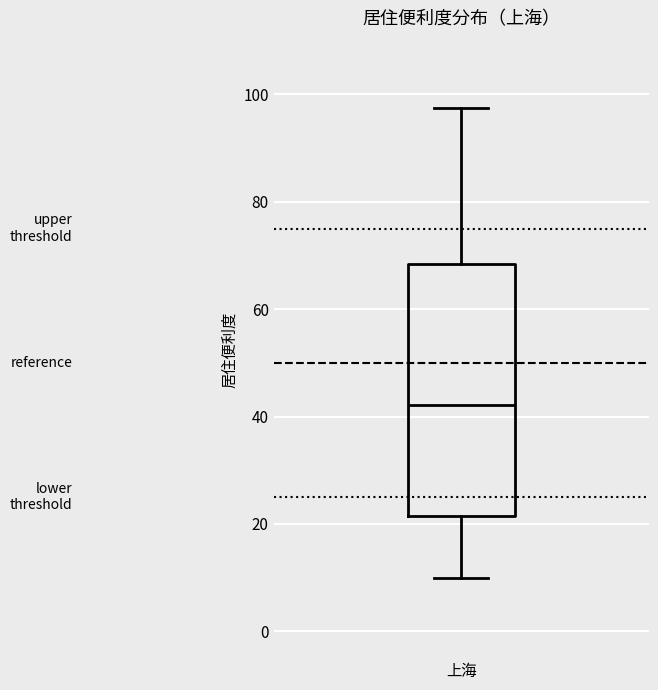

Read this box plot against the y-axis: the position of the median line, the range covered by the box, and the ends of both whiskers. The values are not printed on the chart, so give them approximately, as read against the axis.

median 42, box 22 to 68, whiskers 10 to 98